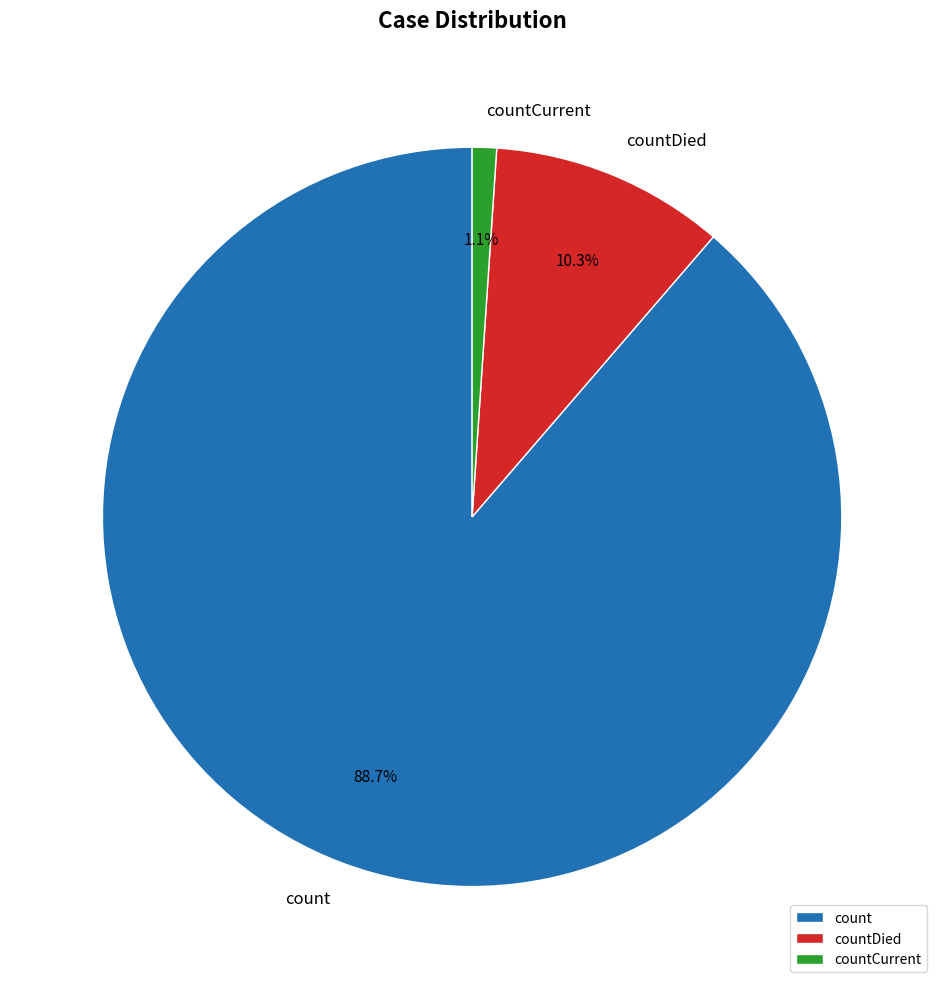

To the nearest percent, what is the difference between the countDied and count slice percentages?

78%